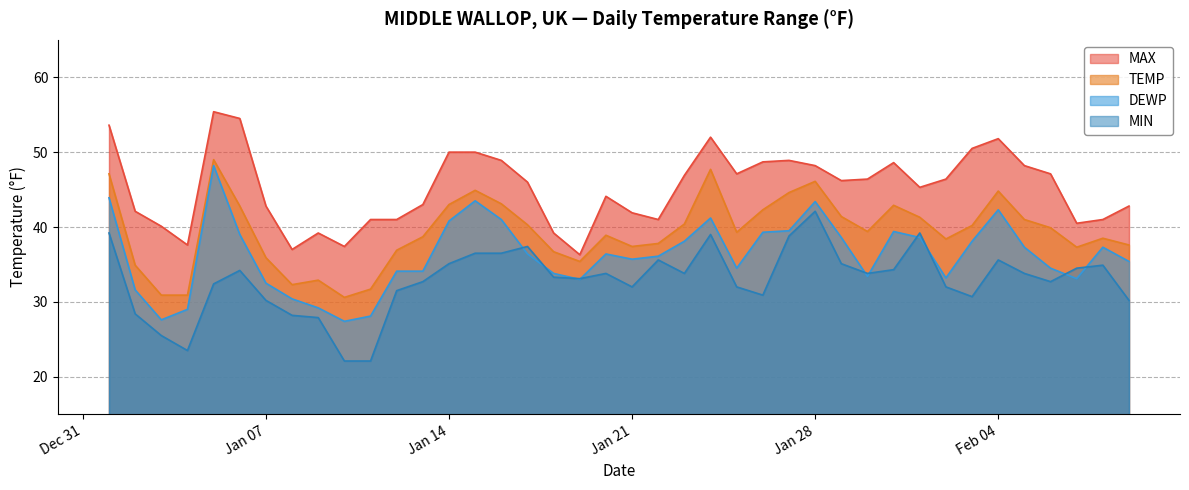

What is the sum of all DEWP values?

1449.0